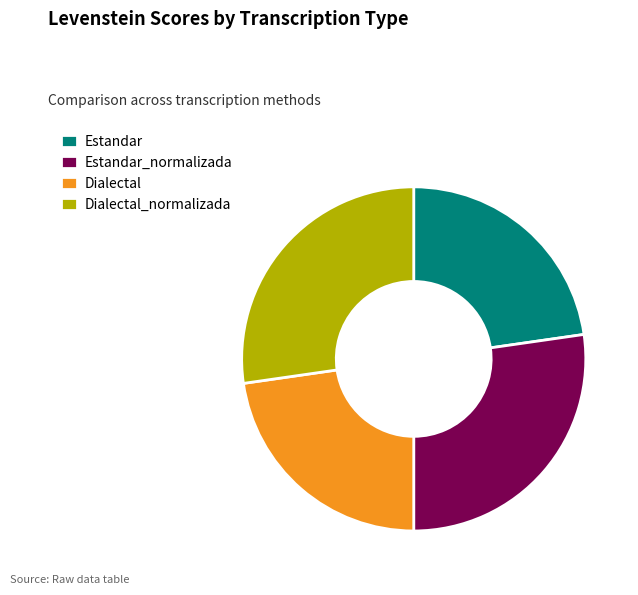

Does Estandar represent more than half of the total?

No